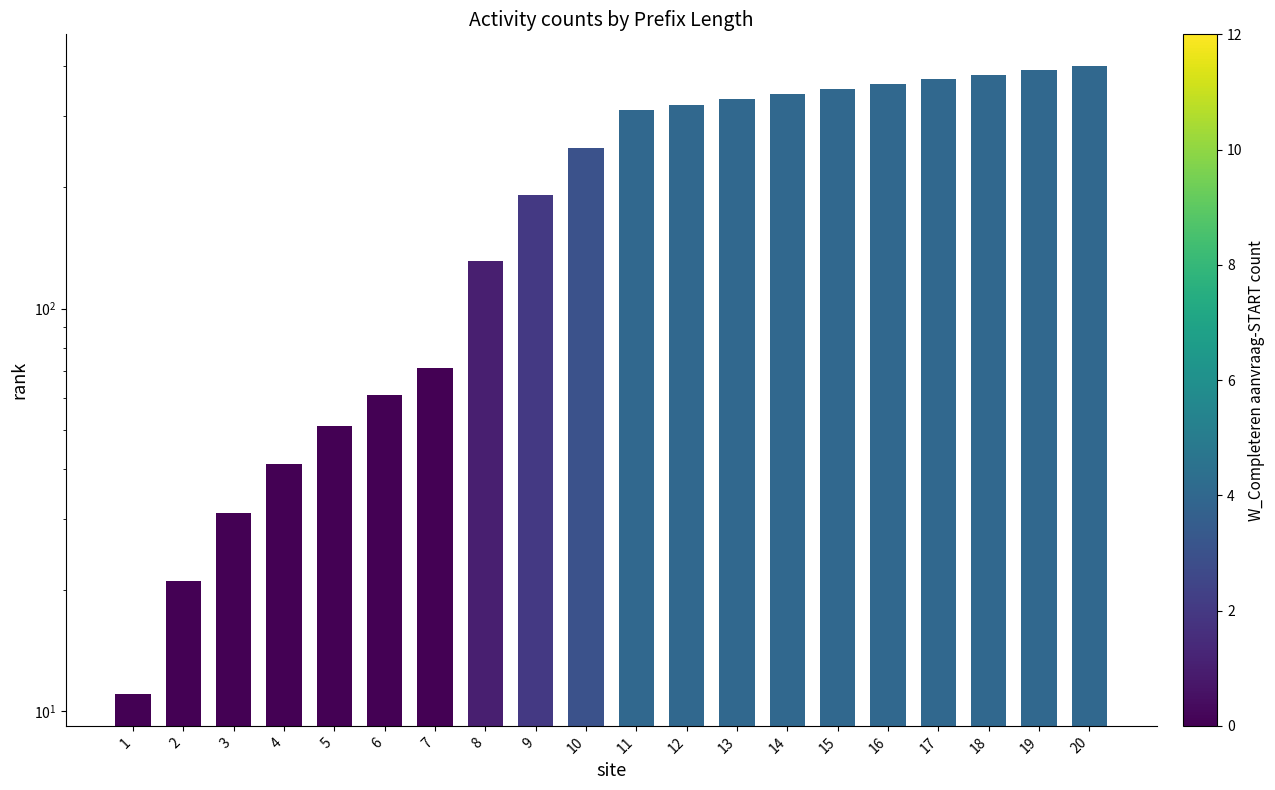

Rank the categories by value from lowest to highest.

1, 2, 3, 4, 5, 6, 7, 8, 9, 10, 11, 12, 13, 14, 15, 16, 17, 18, 19, 20